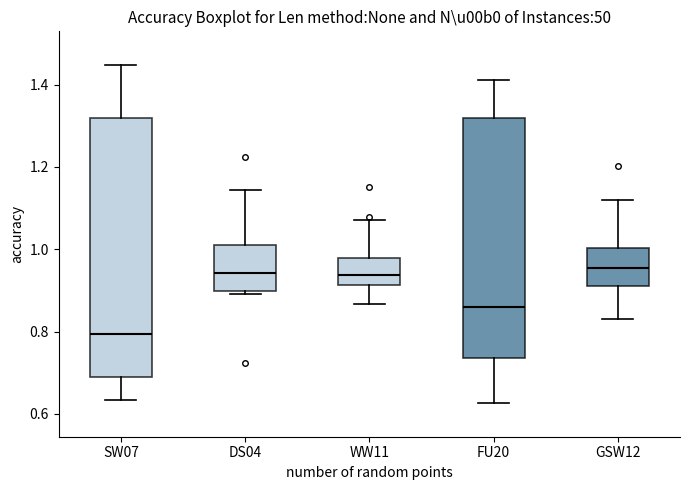

Reading left to right, transcribe this box plot: for each box, give where its median line is, the range the box spans, and where its two whiskers end, as read against the y-axis. The values are not printed on the chart, so give them approximately, as read against the axis.

SW07: median 0.80, box 0.70 to 1.32, whiskers 0.64 to 1.44
DS04: median 0.94, box 0.90 to 1.00, whiskers 0.90 (just below the box's lower edge) to 1.14
WW11: median 0.94, box 0.92 to 0.98, whiskers 0.86 to 1.08
FU20: median 0.86, box 0.74 to 1.32, whiskers 0.62 to 1.42
GSW12: median 0.96, box 0.90 to 1.00, whiskers 0.82 to 1.12